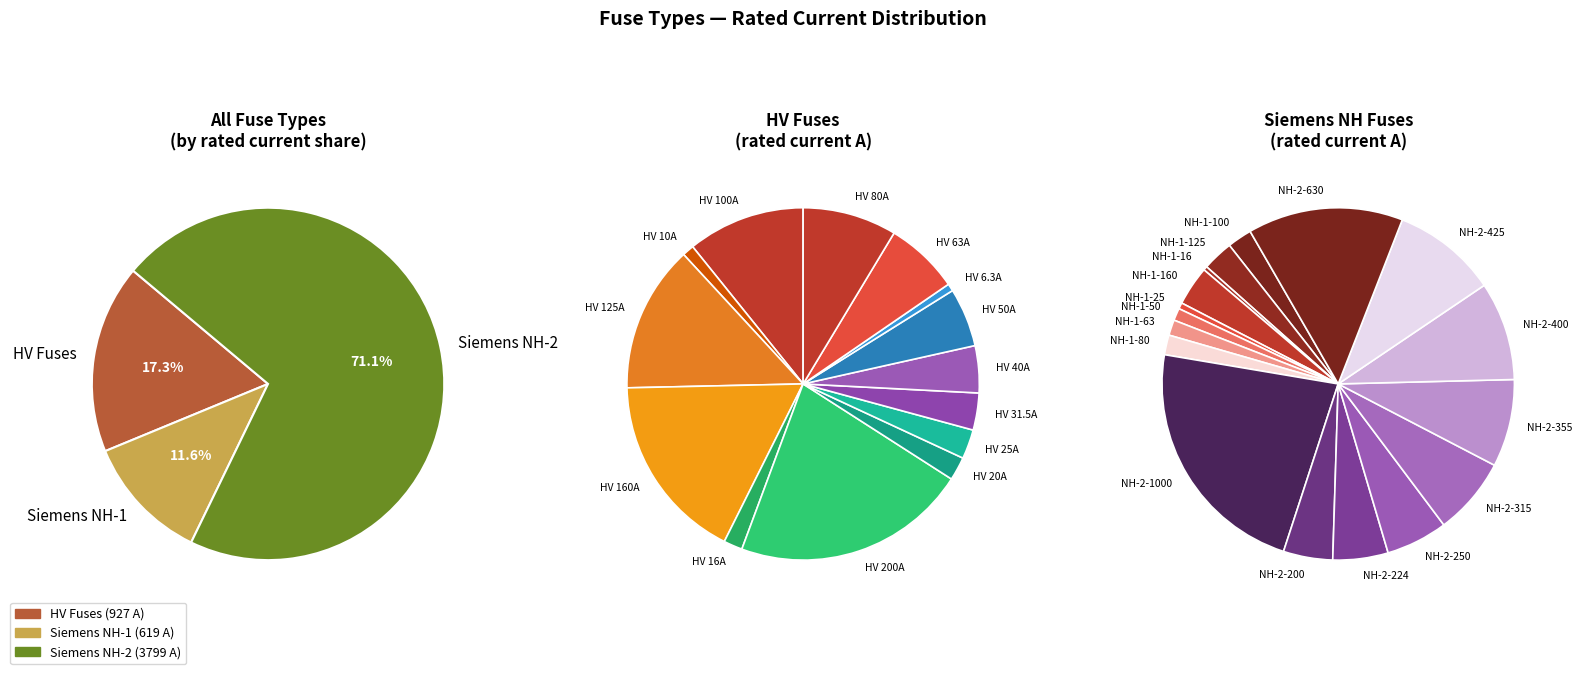

Between HV 6.3A and HV 100A, which is larger?

HV 100A